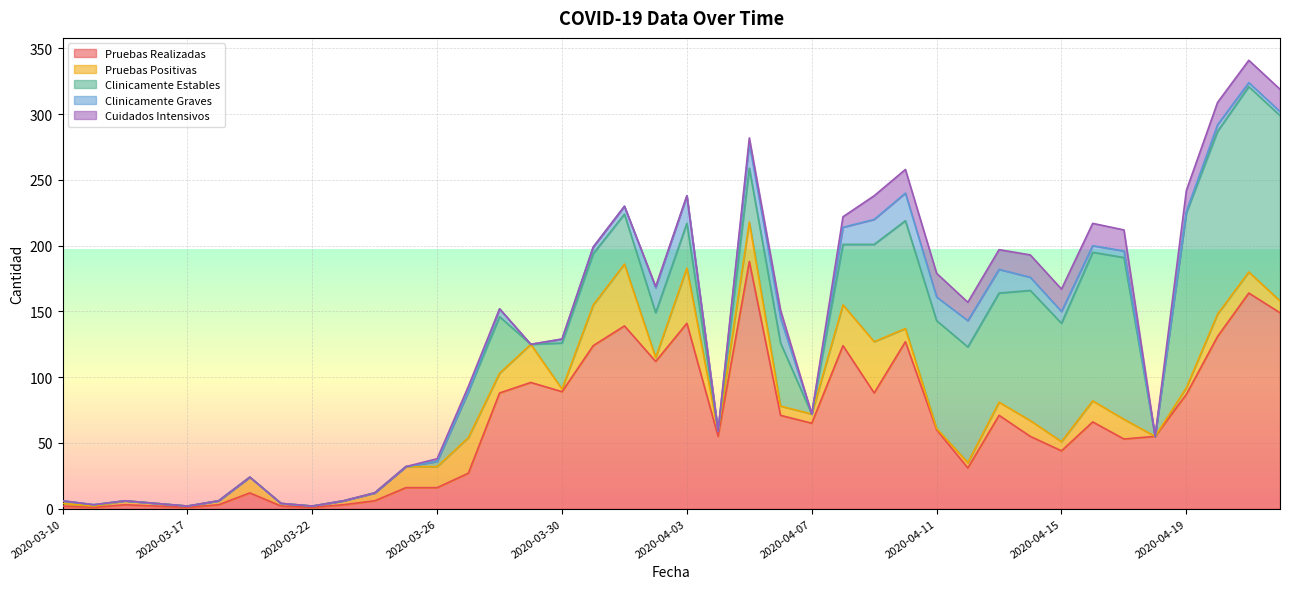

List the series in order of their peak value, lowest first.

Cuidados Intensivos, Clinicamente Graves, Pruebas Positivas, Clinicamente Estables, Pruebas Realizadas